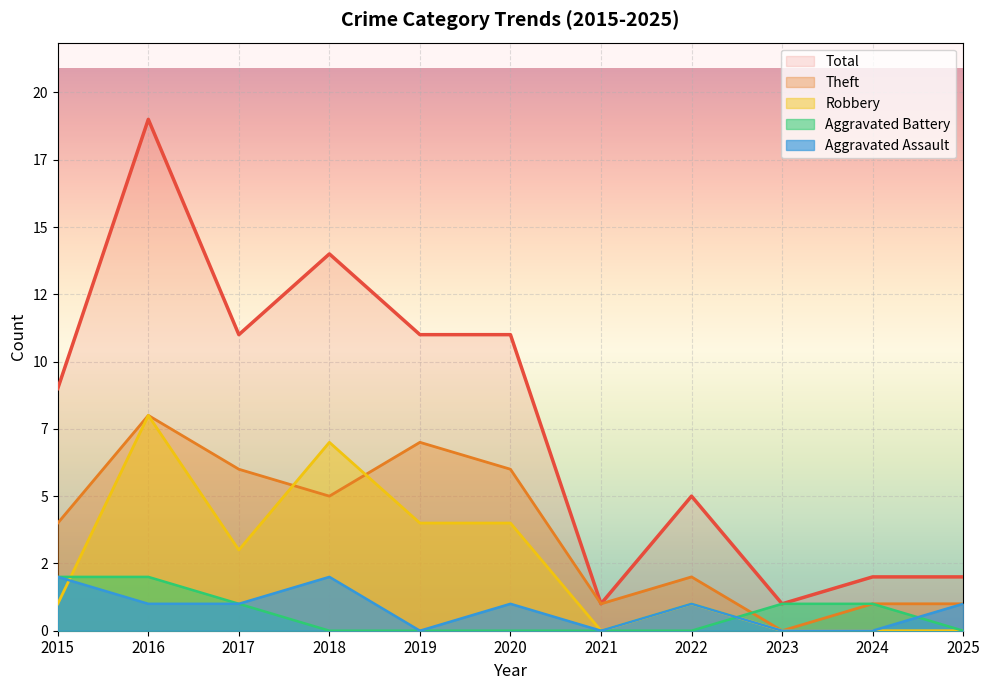

Between 2015 and 2024, which is larger?

2015